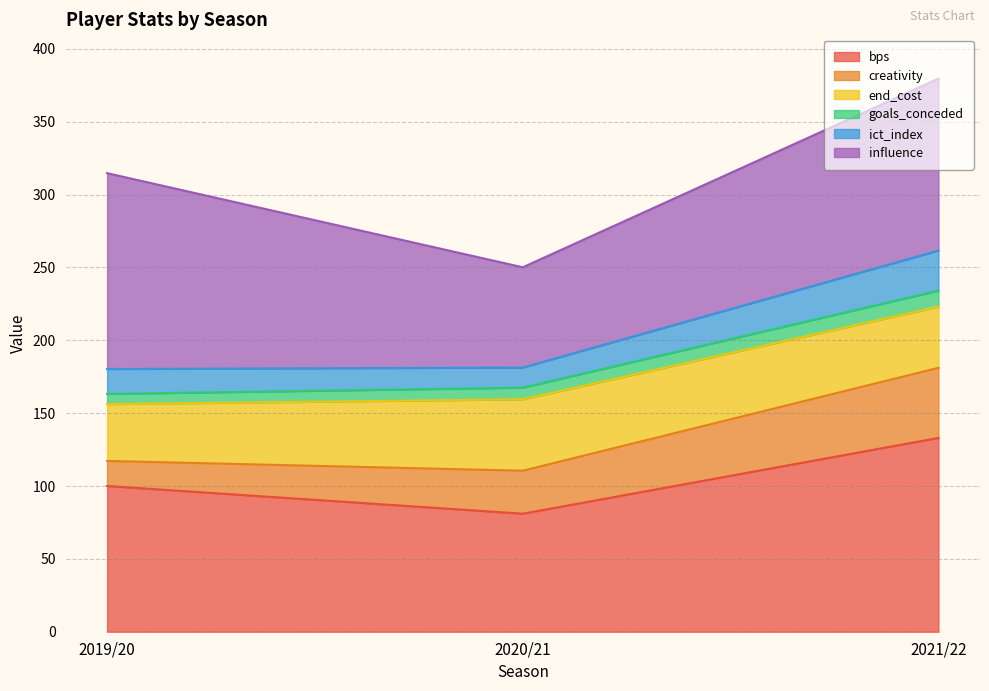

At which label does bps reach its peak?

2021/22